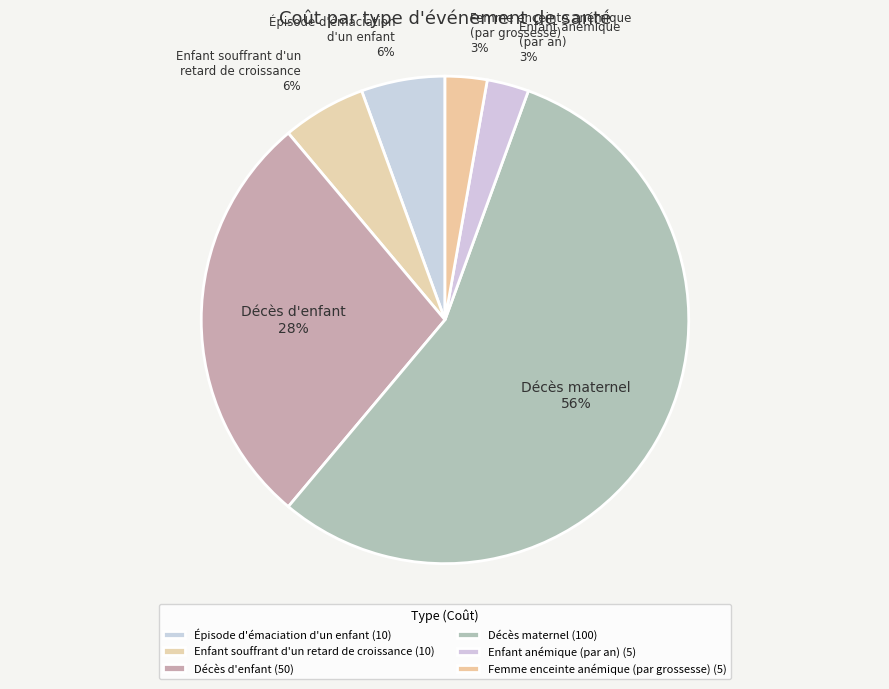

To the nearest percent, what portion does Femme enceinte anémique (par grossesse) represent?

3%